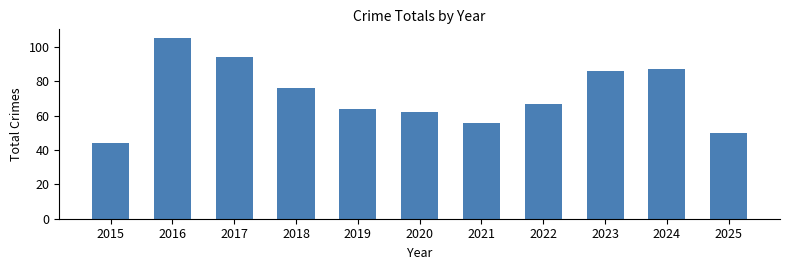

What is the value of the 6th bar from the left?

62